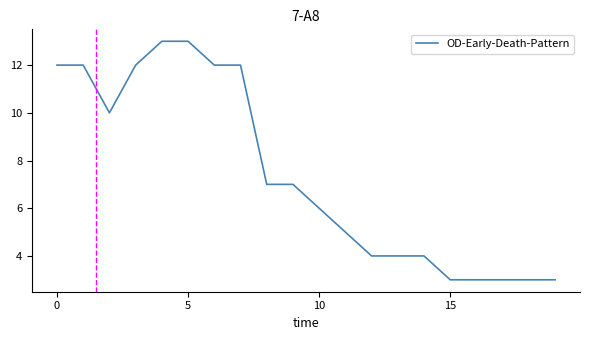

Reading left to right, list all the values displayed in this chart.

12	12	10	12	13	13	12	12	7	7	6	5	4	4	4	3	3	3	3	3